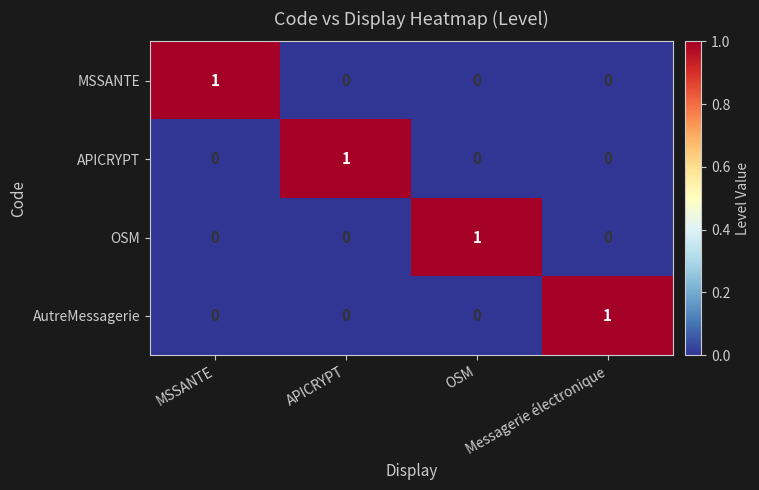

How many series are shown in this chart?

4